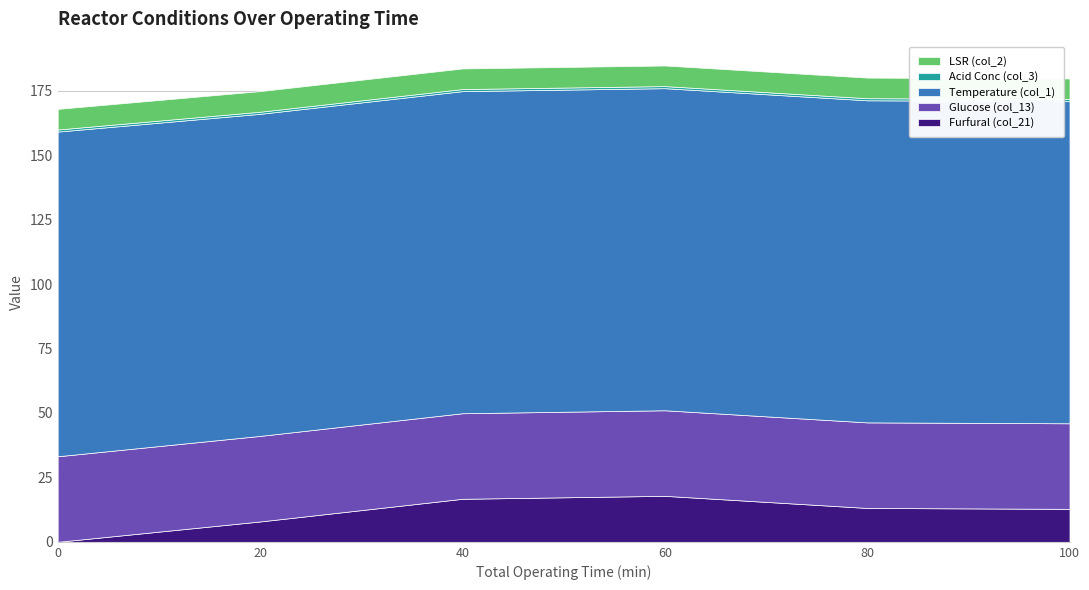

Reading left to right, list all the values displayed in this chart.

Furfural (col_21): 0=0.0	20=7.9	40=16.7	60=17.9	80=13.2	100=12.8
Glucose (col_13): 0=33.2	20=33.2	40=33.2	60=33.2	80=33.2	100=33.2
Temperature (col_1): 0=126.0	20=125.0	40=125.0	60=125.0	80=125.0	100=125.0
Acid Conc (col_3): 0=0.8	20=0.8	40=0.8	60=0.8	80=0.8	100=0.8
LSR (col_2): 0=8.0	20=8.0	40=8.0	60=8.0	80=8.0	100=8.0